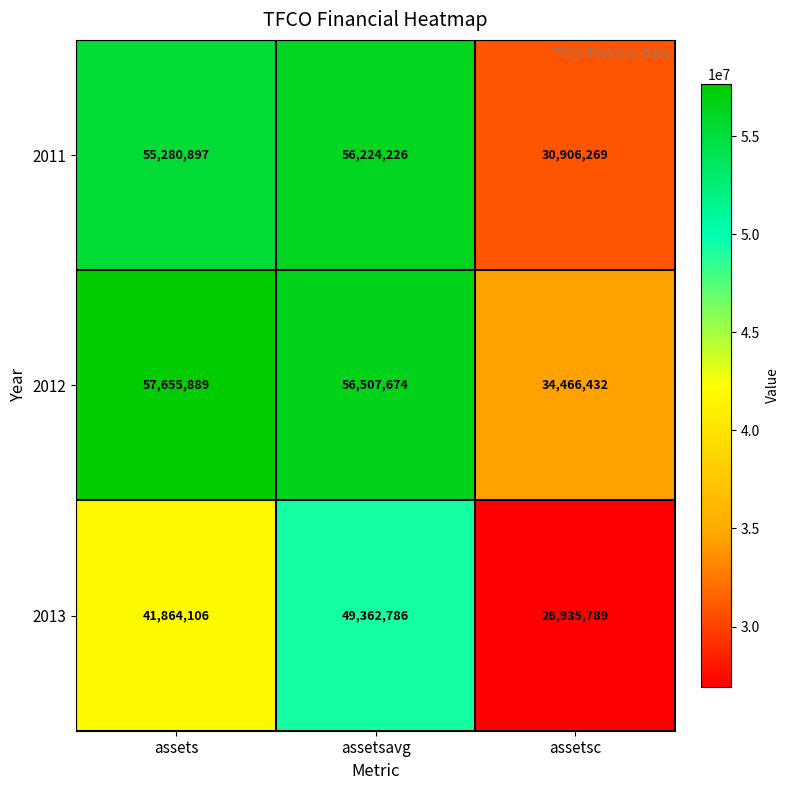

How many series are shown in this chart?

3